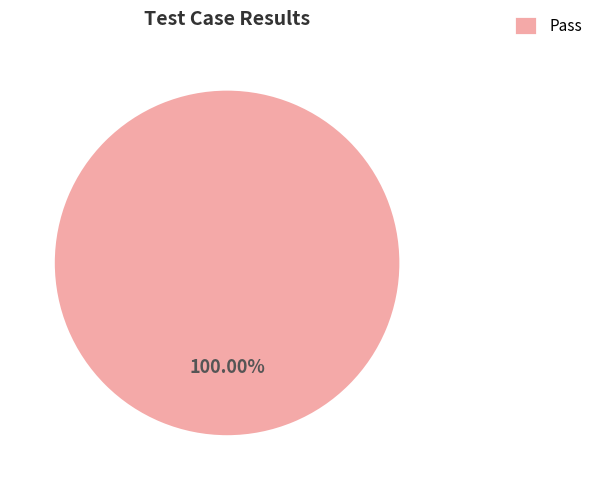

The Pass slice represents 86% of the pie. True or false?

False